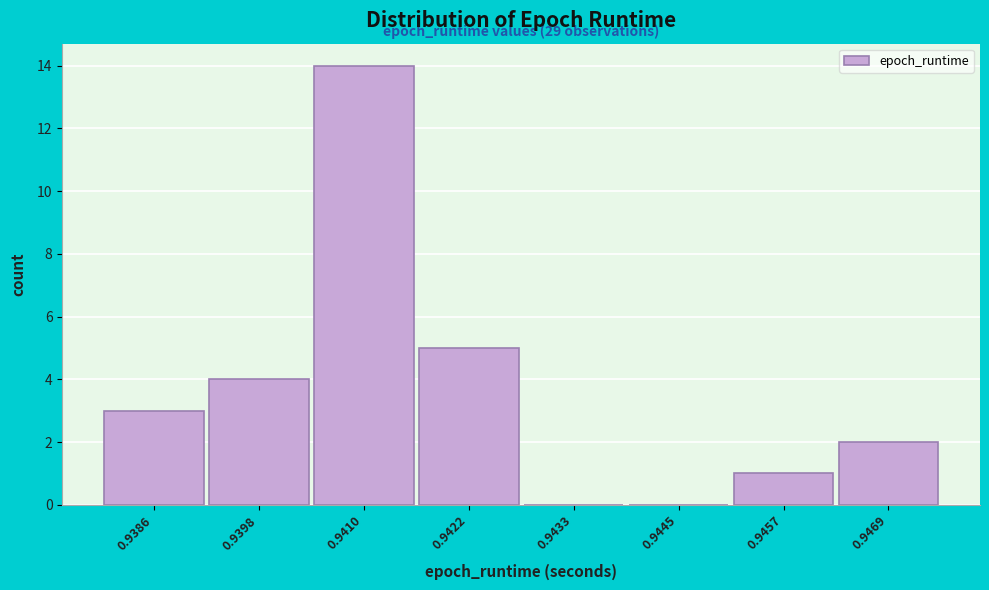

Reading right to left, what are all the values shown in this chart?

0.9469=2	0.9457=1	0.9445=0	0.9433=0	0.9422=5	0.9410=14	0.9398=4	0.9386=3